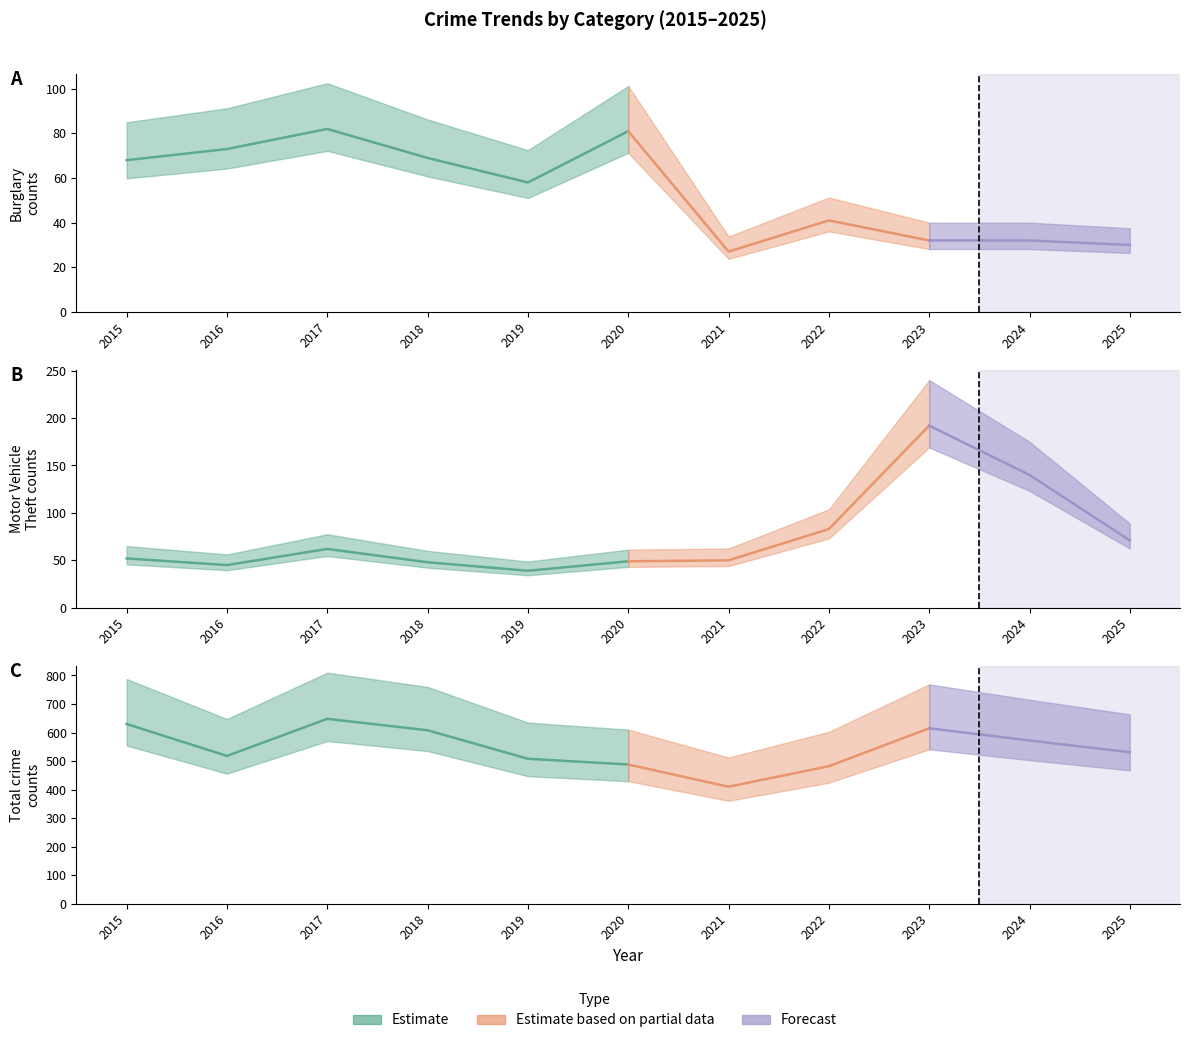

Is it true that Total equals 984 at 2018?

False